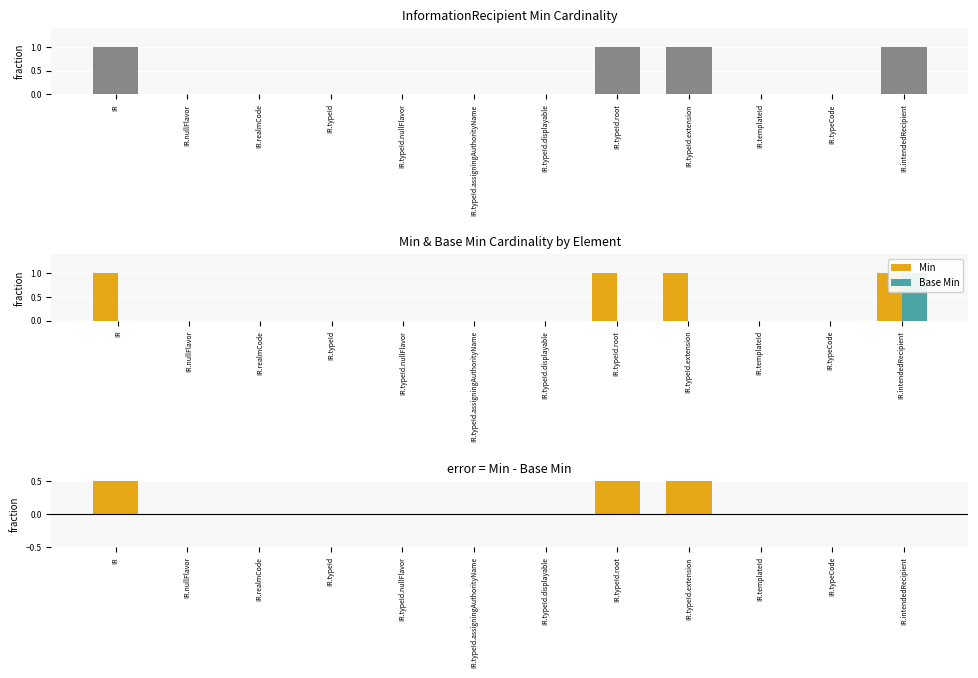

What position from the right is IR.typeId.nullFlavor?

8